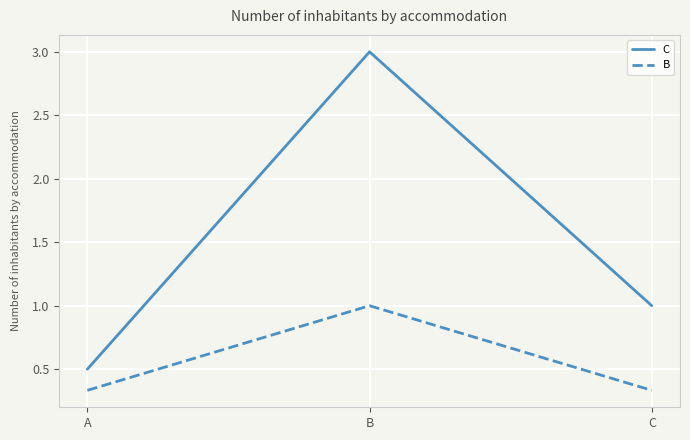

Rank the series by their maximum value, from highest to lowest.

C, B